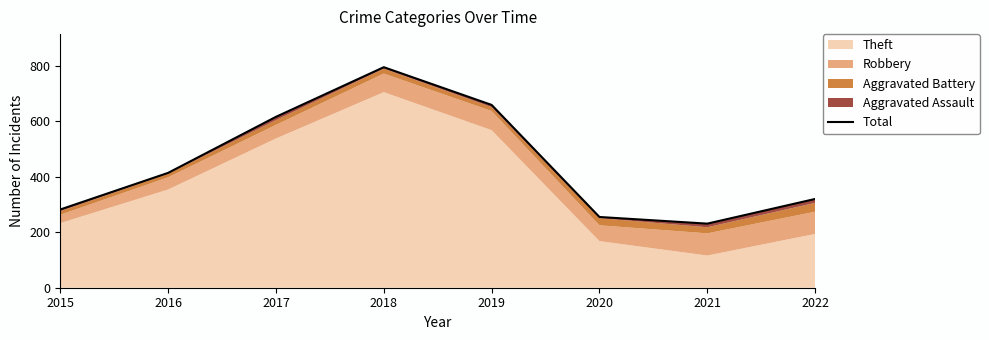

Does the chart display data point markers on the line(s)?

No